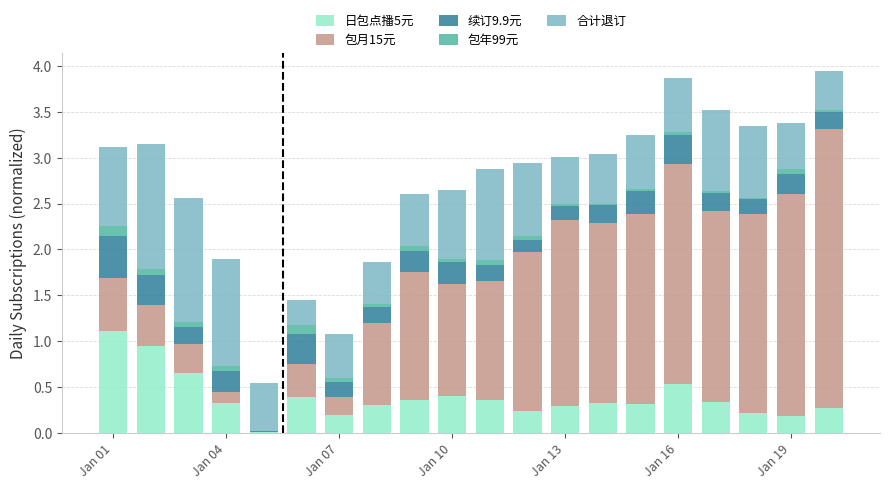

What are all the series names shown in the legend?

日包点播5元, 包月15元, 续订9.9元, 包年99元, 合计退订